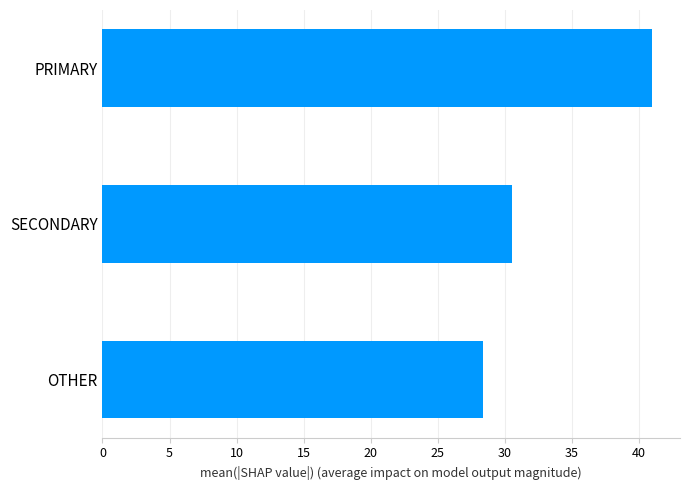

How many bars are there in total?

3